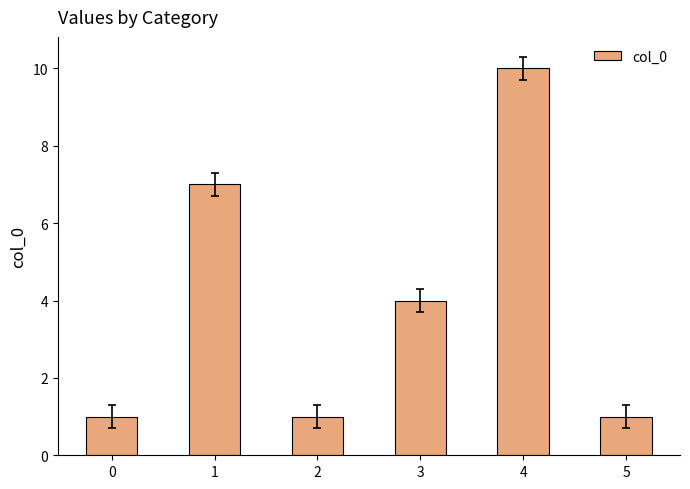

Reading left to right, list all the values displayed in this chart.

0=1	1=7	2=1	3=4	4=10	5=1